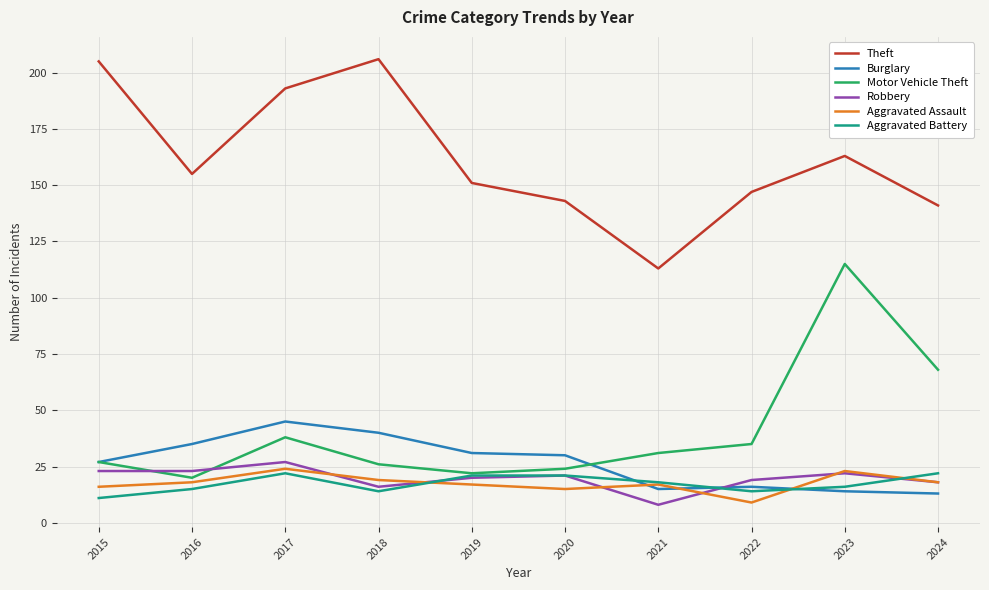

List the series in order of their peak value, highest first.

Theft, Motor Vehicle Theft, Burglary, Robbery, Aggravated Assault, Aggravated Battery